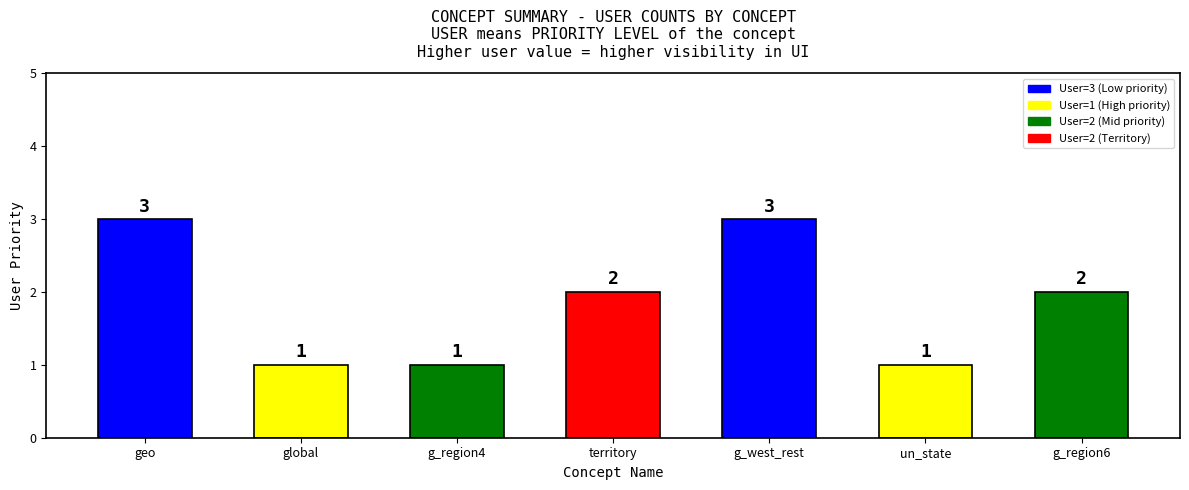

The value at g_region4 is 1. True or false?

True